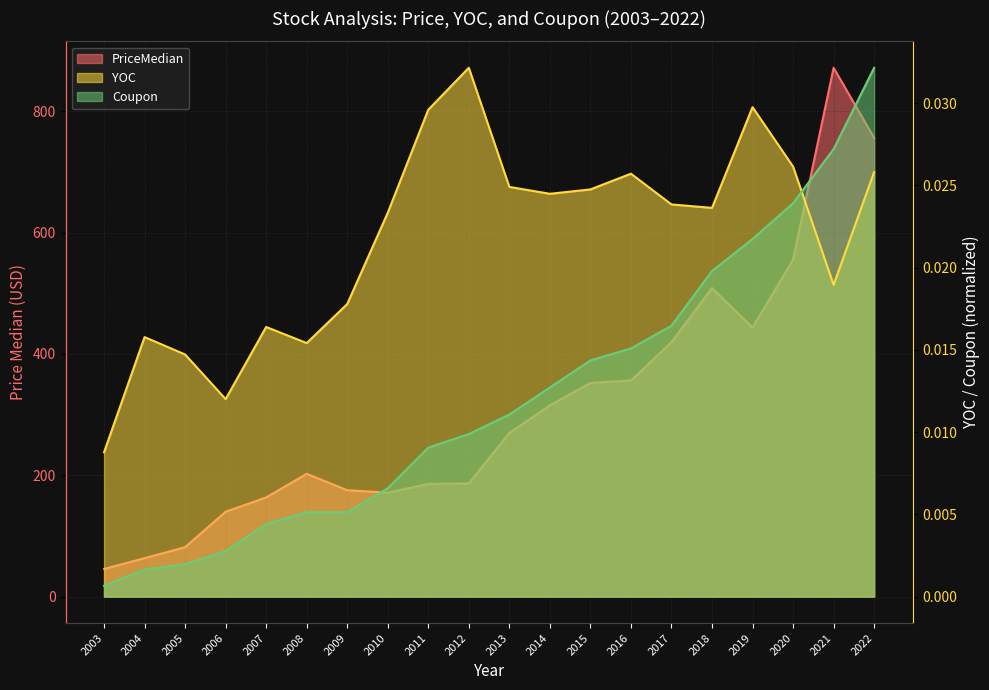

At which label does Coupon reach its minimum?

2003